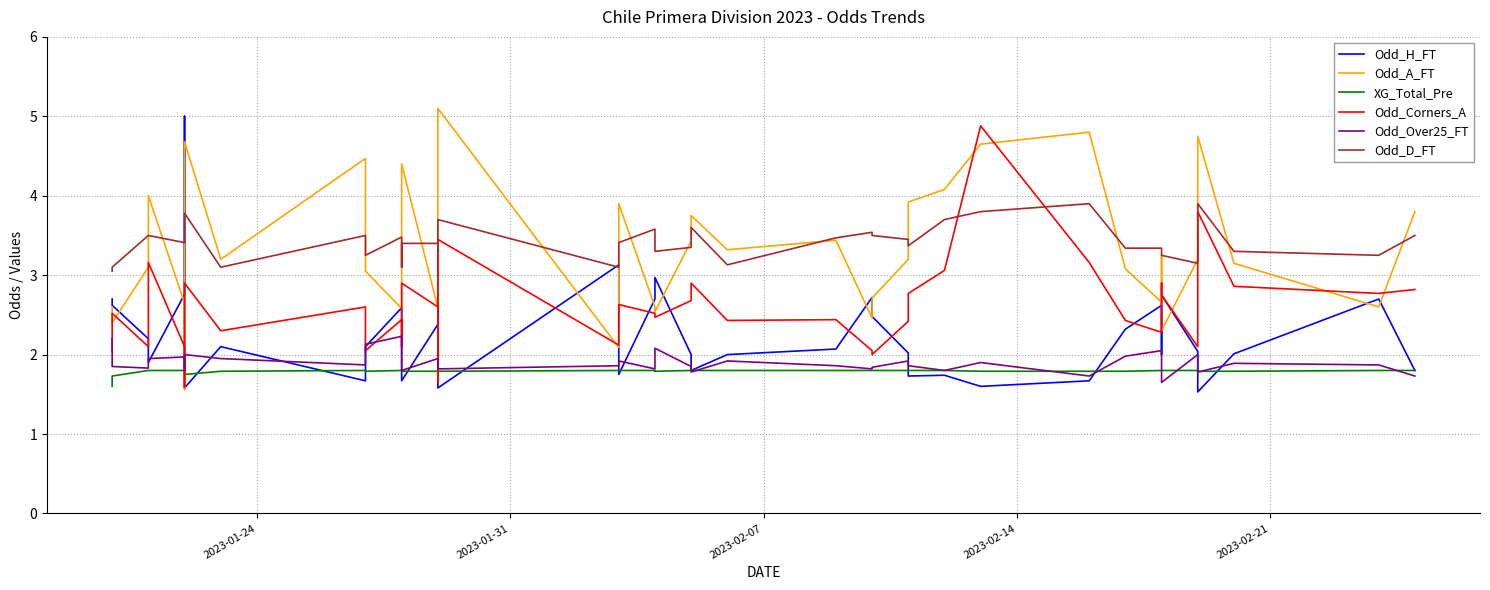

How many times do Odd_A_FT and Odd_H_FT cross each other?

17